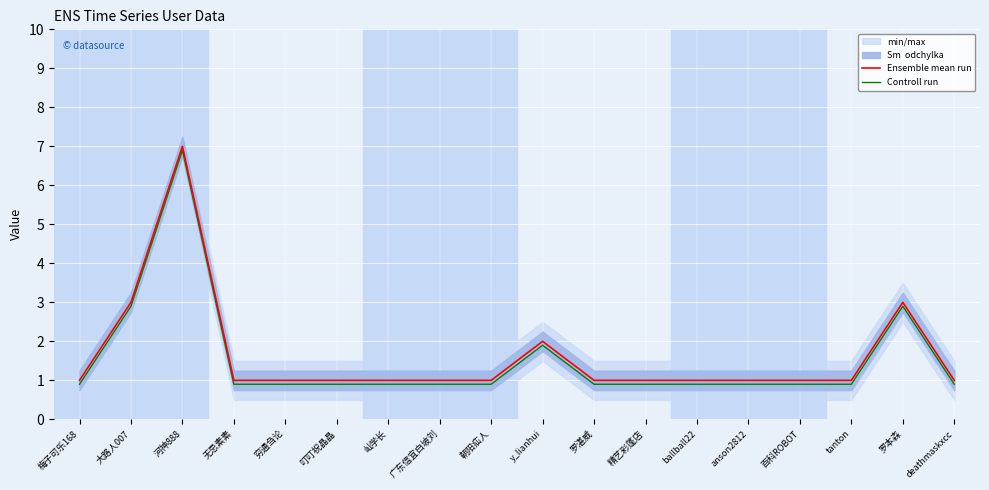

How many values in the Ensemble mean run series exceed 1?

4